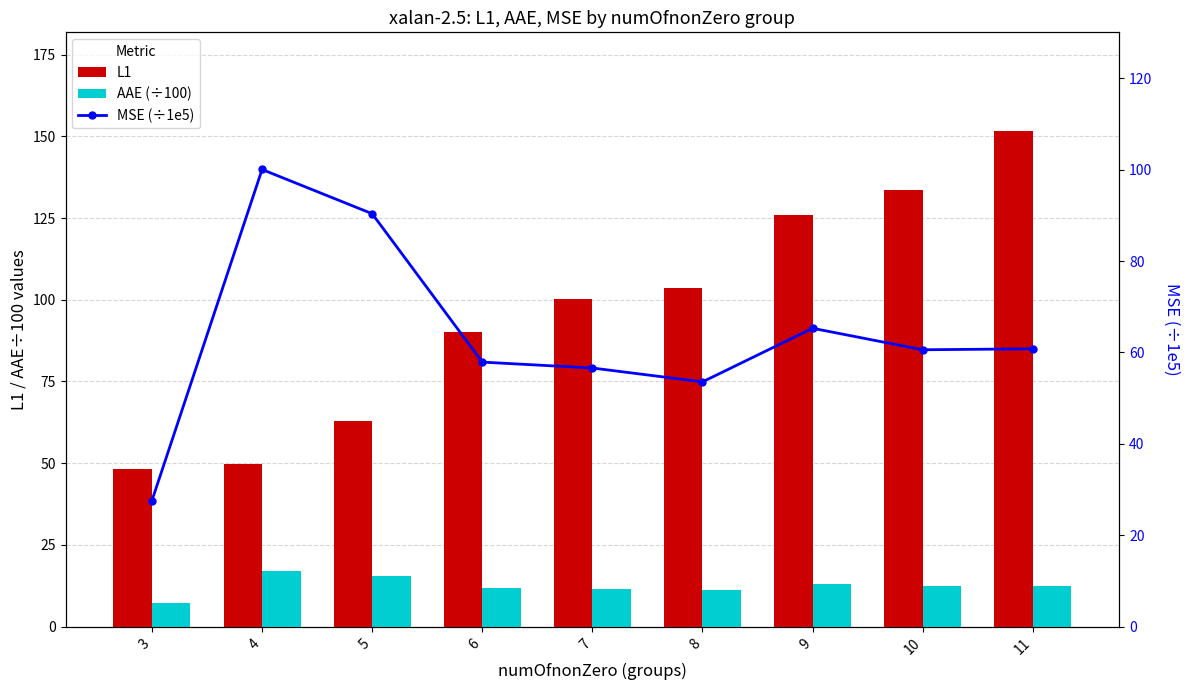

What is the highest value of the L1 series?

151.5